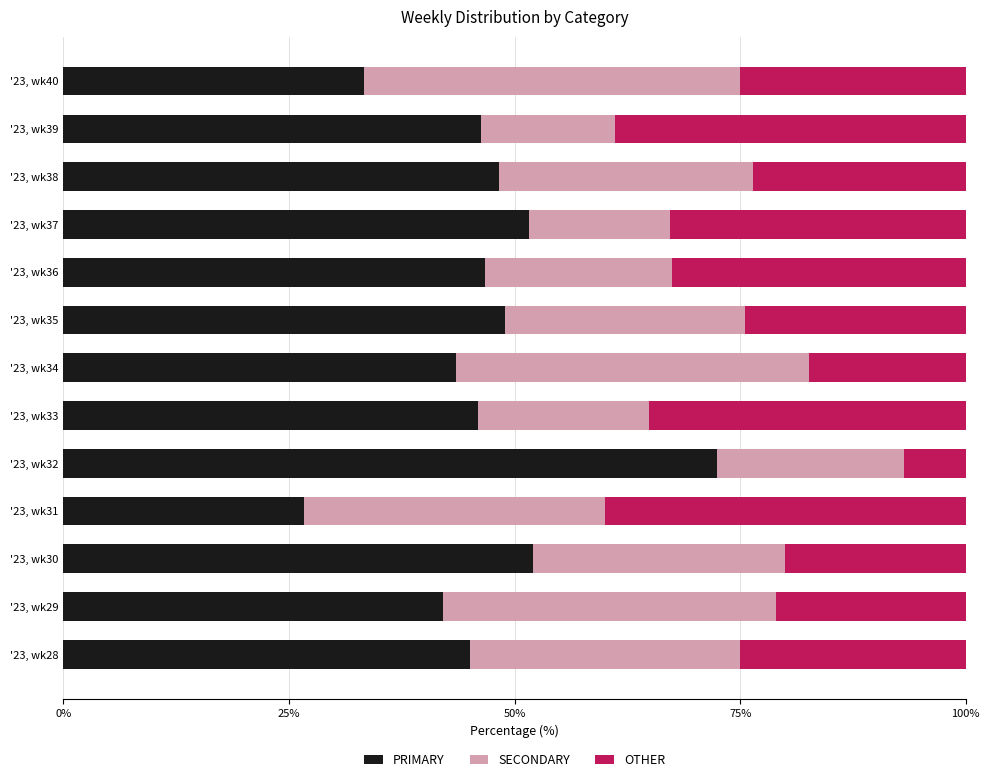

What is the total value across all series at '23, wk32?

100.0